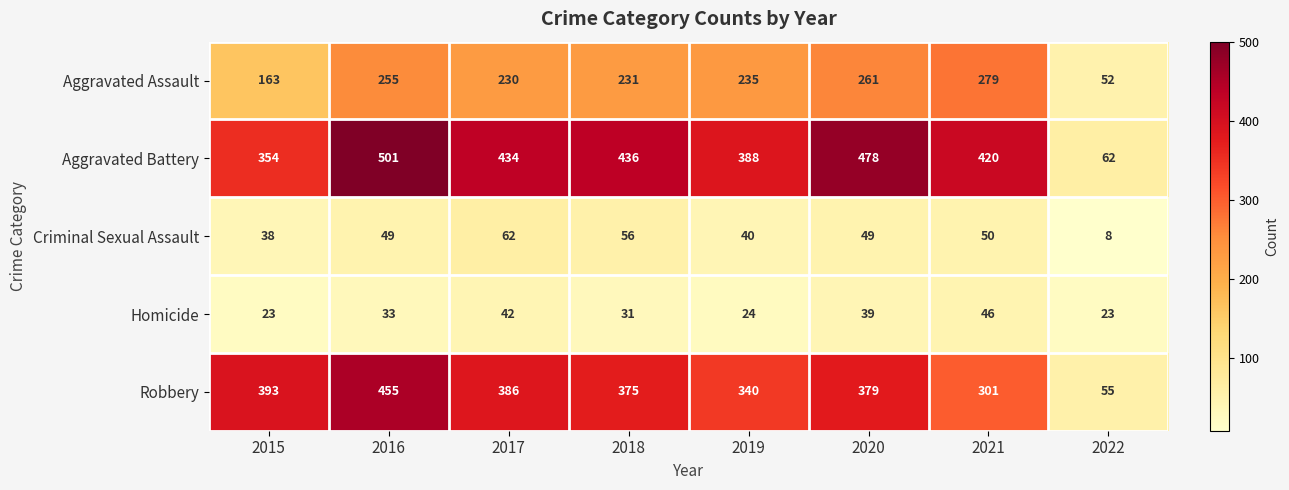

What is the spread (max minus min) of values at 2022?

54